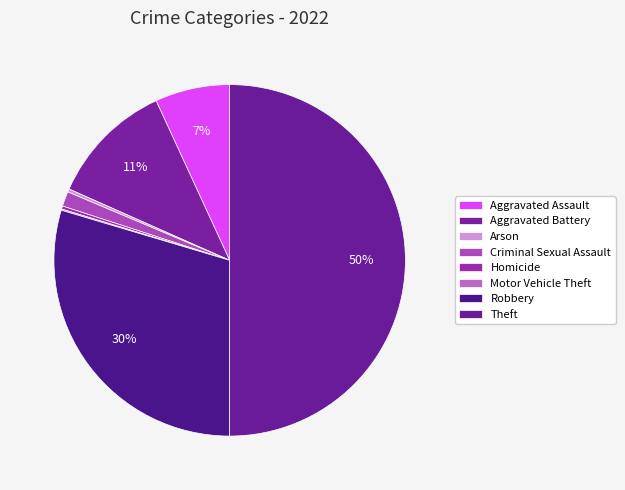

Do Aggravated Battery and Arson together represent more than half of the pie?

No